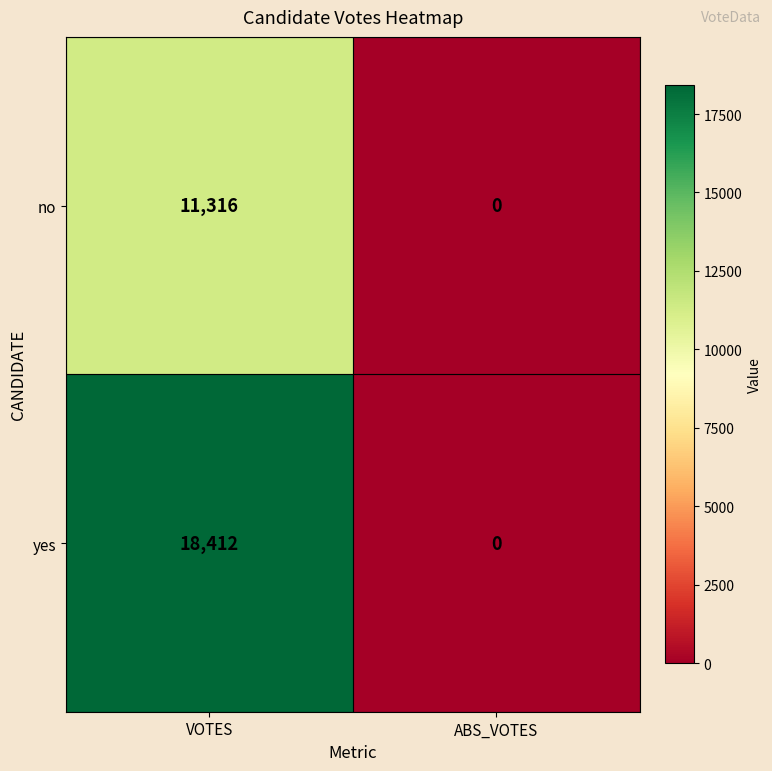

Which series has the largest total across all categories?

yes